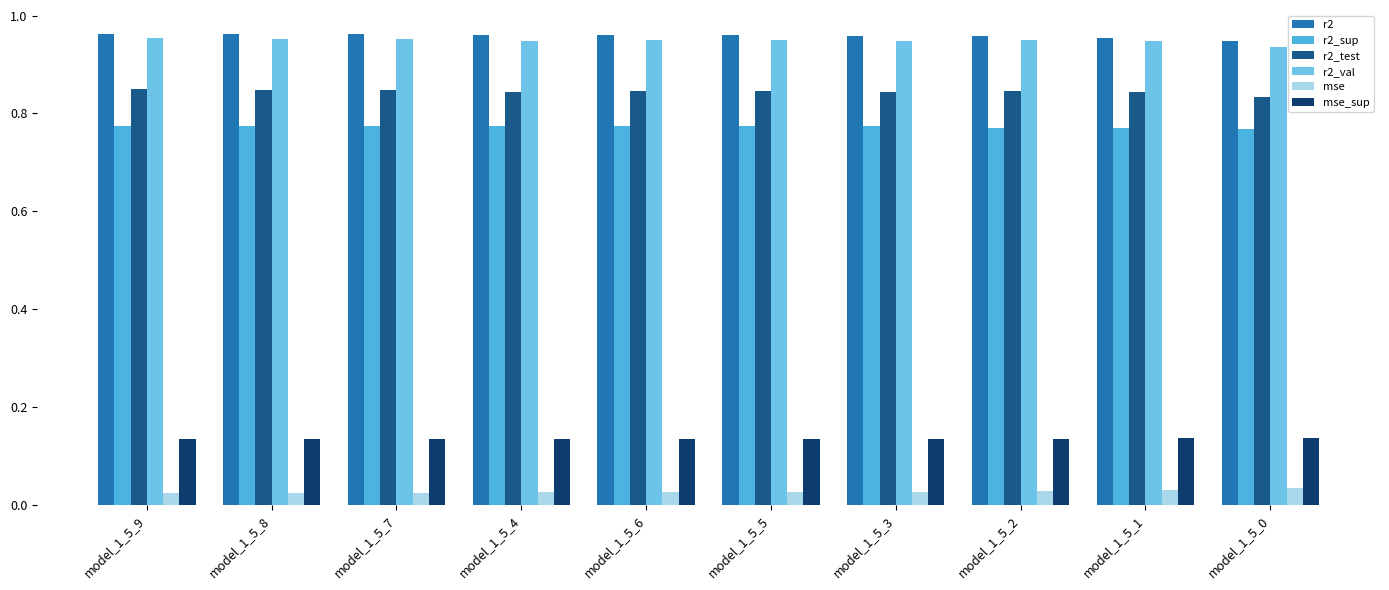

What is the label of the 6th bar from the left?

model_1_5_5